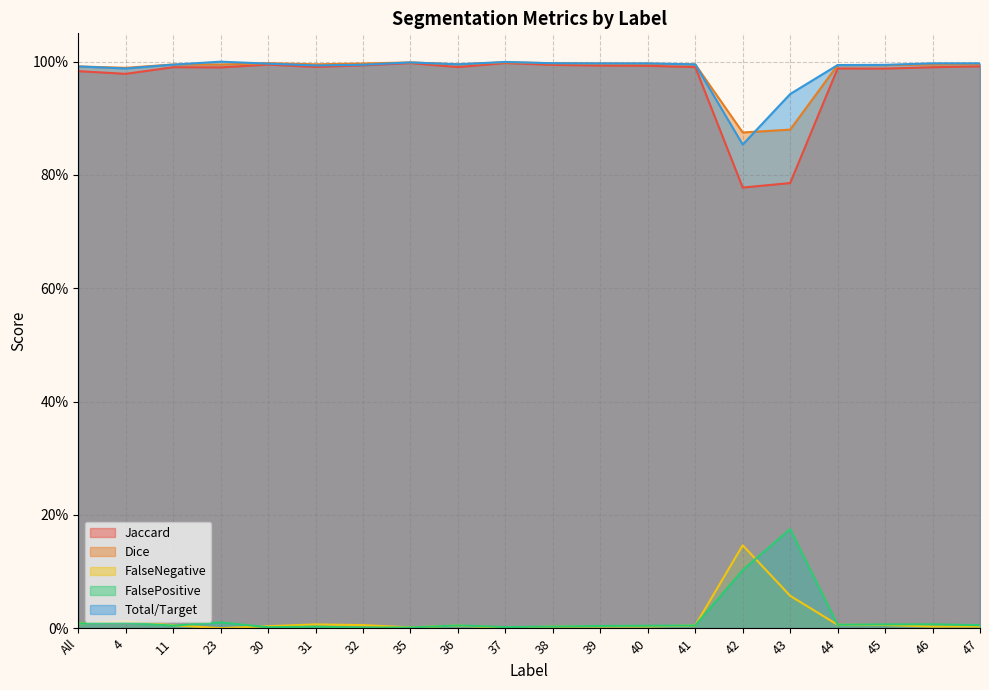

Is it true that Dice equals 1.0 at 35?

True